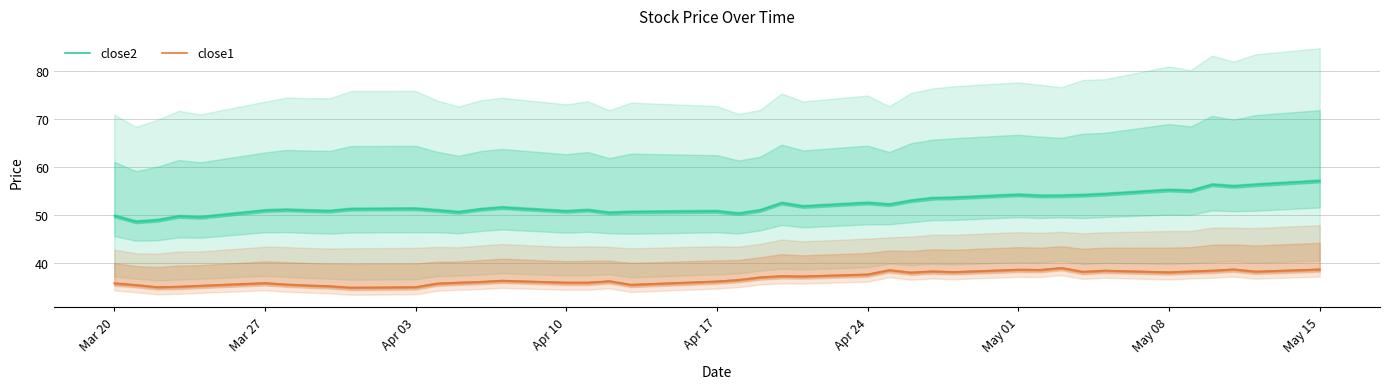

True or false: close1 and close2 cross at least once.

False